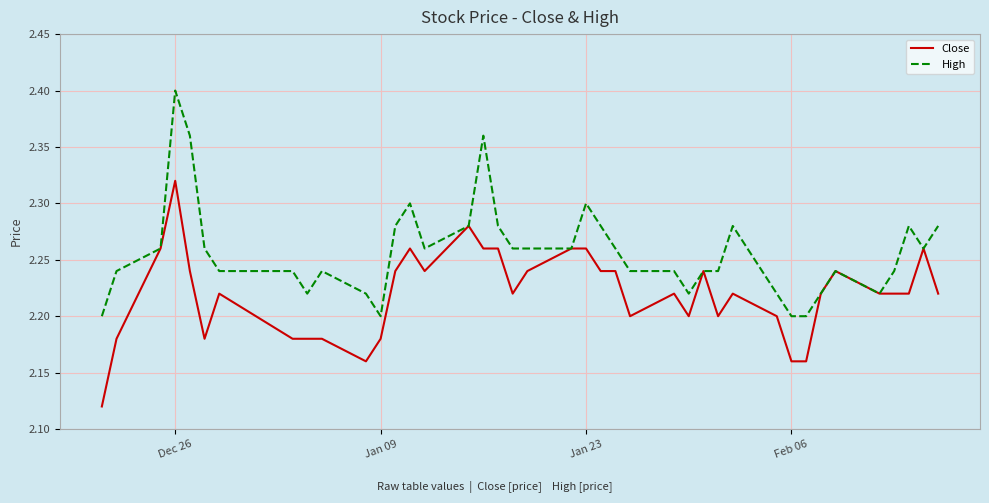

Which series has the largest total across all categories?

High